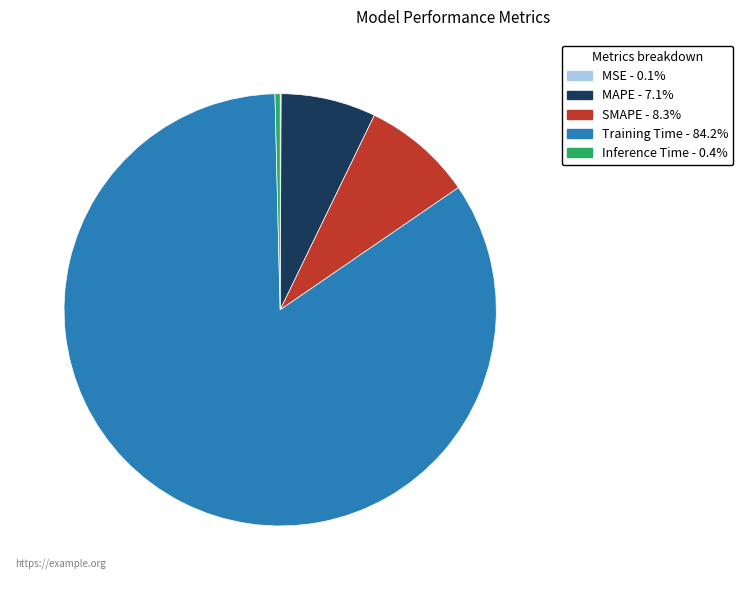

Which has a higher value, Inference Time or MAPE?

MAPE